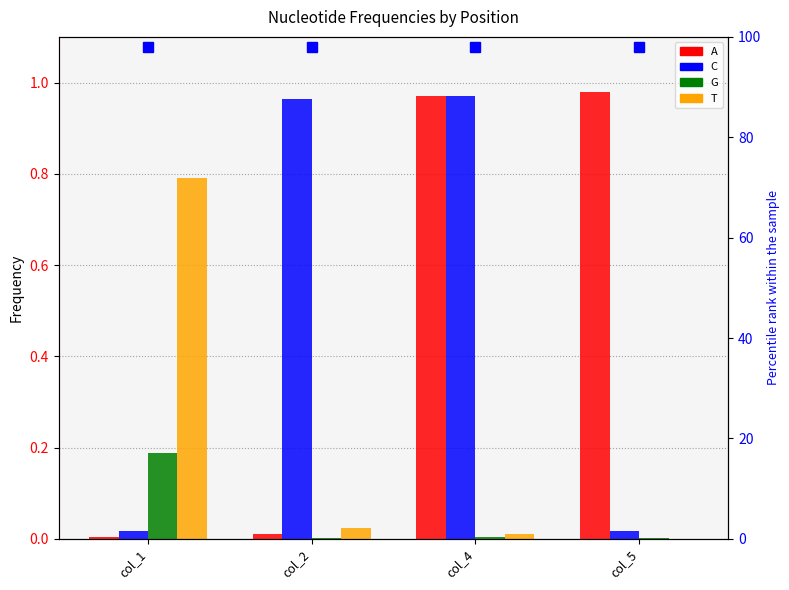

The value of T at col_4 is 0.0. True or false?

False